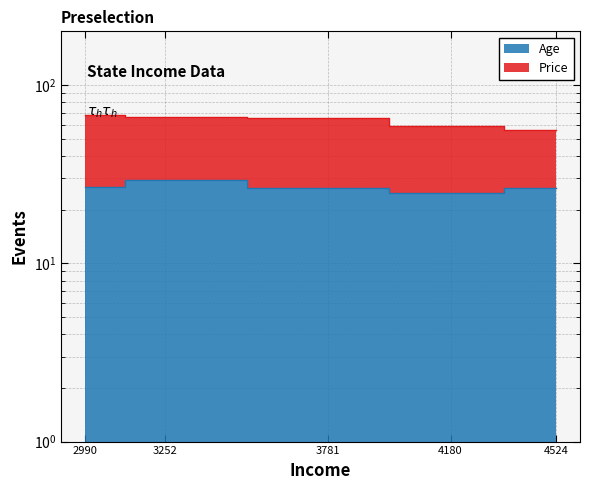

How many data points are above 26?

4